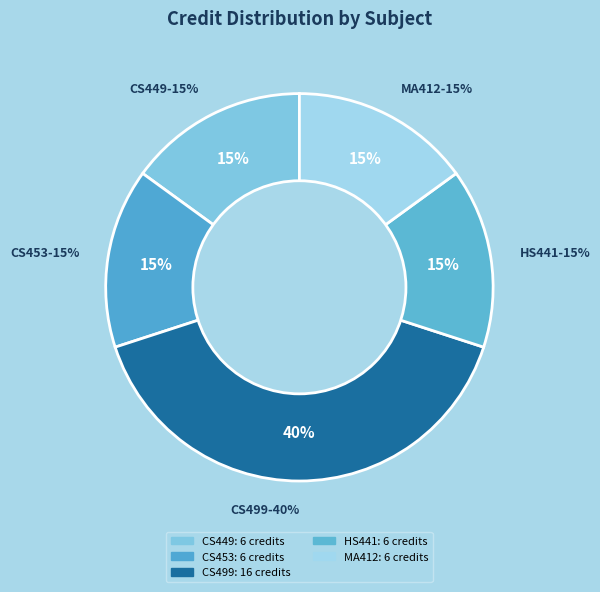

How many slices are in this pie chart?

5